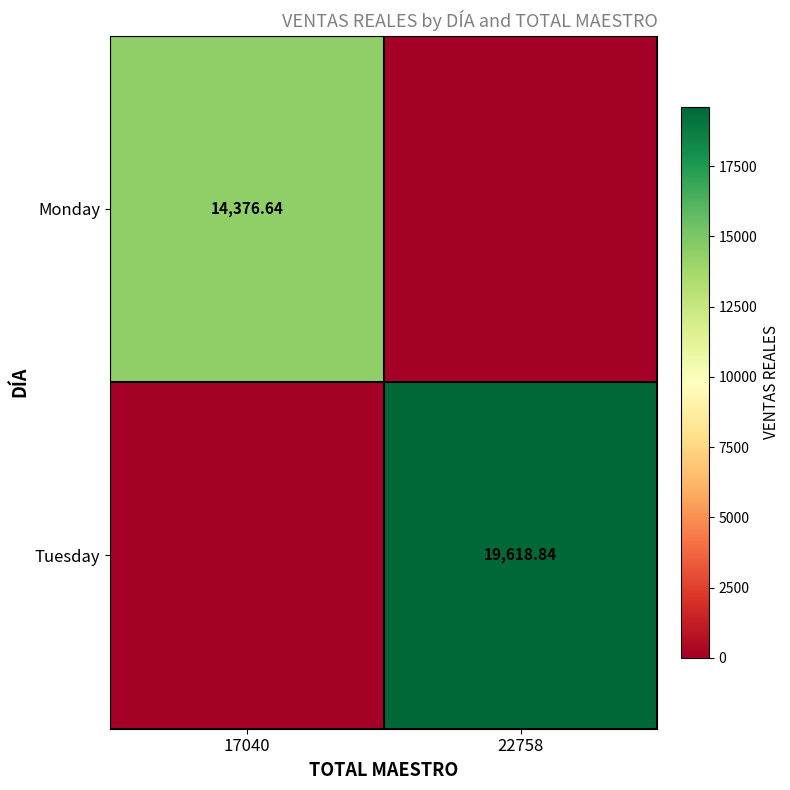

What is the approximate value of Tuesday at 22758?

19618.8